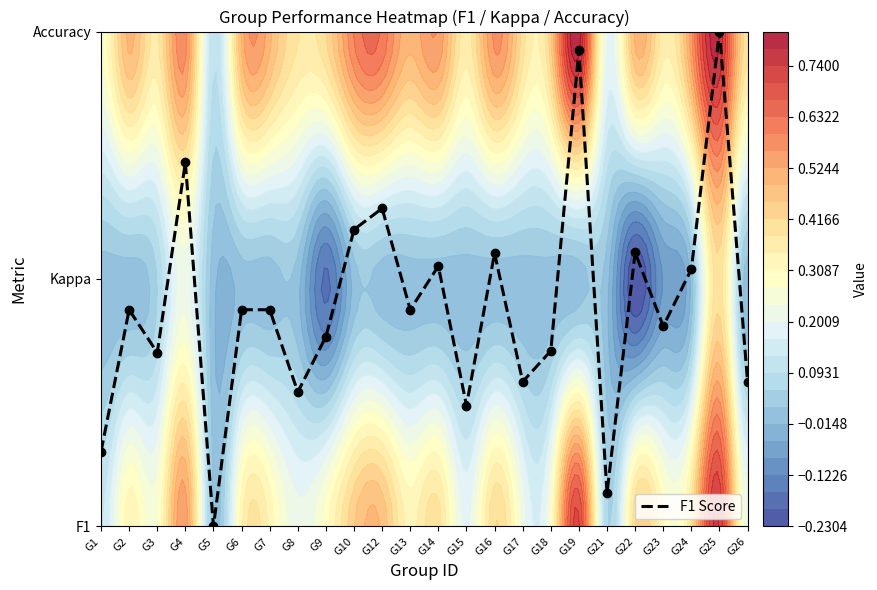

How many categories are shown in the chart?

24